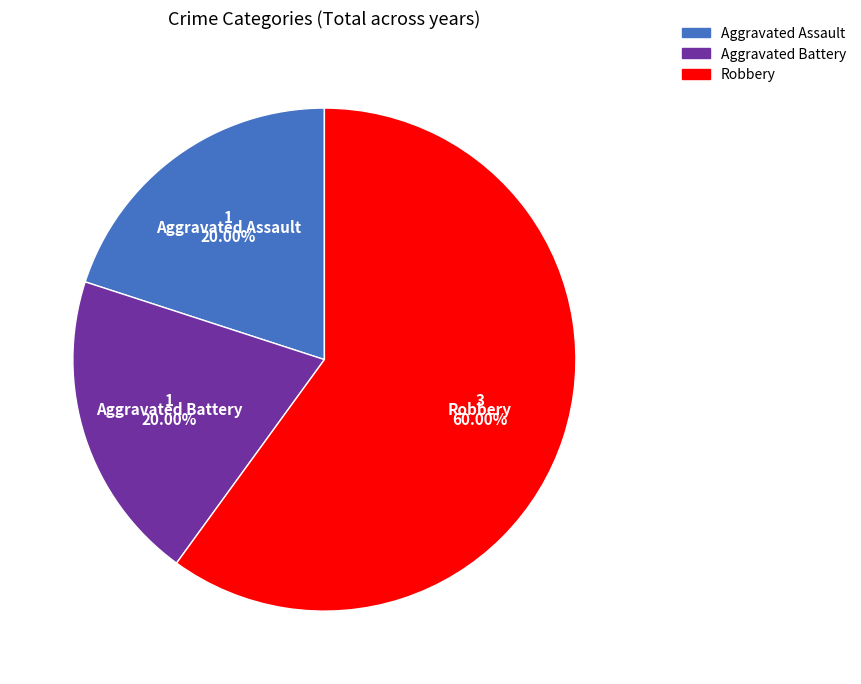

To the nearest percent, what percentage of the pie is Aggravated Battery?

20%